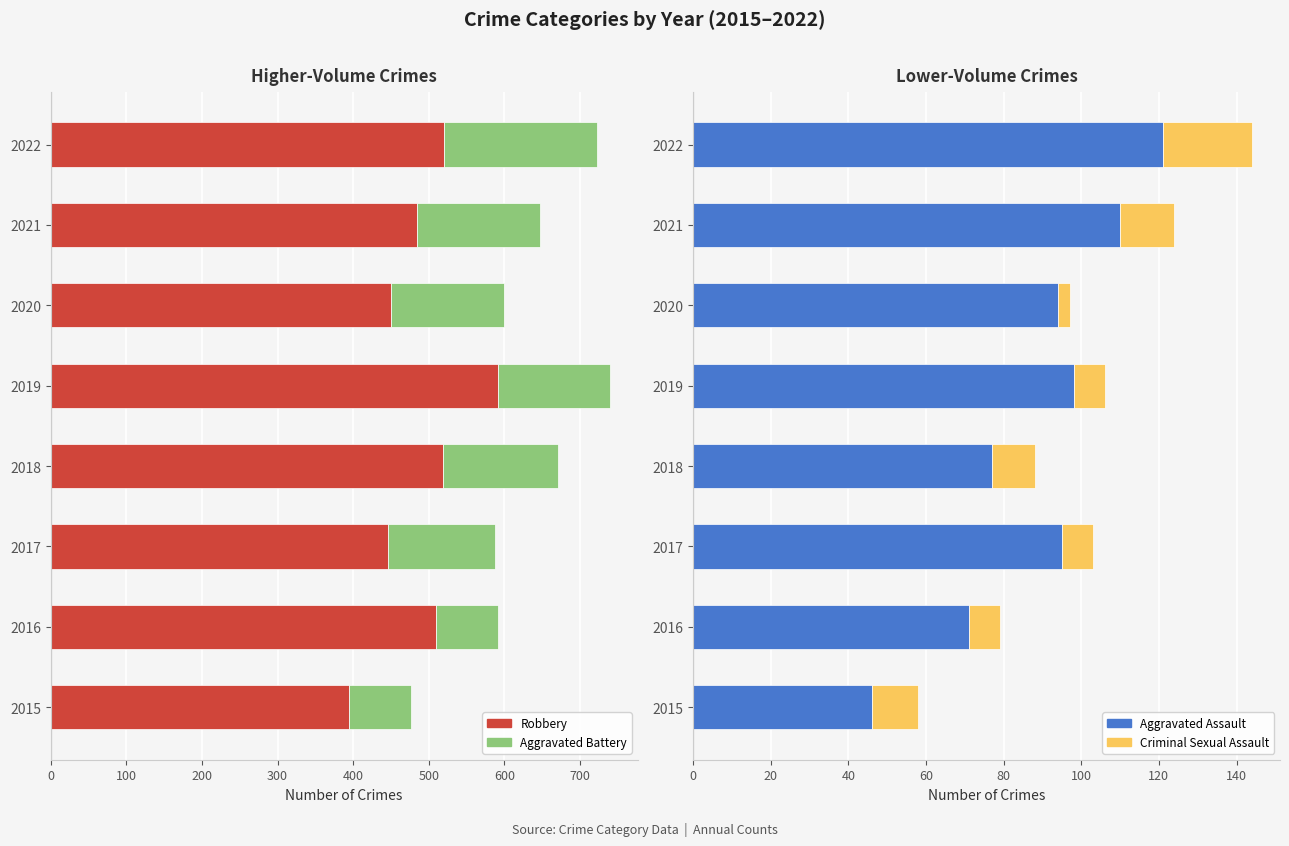

Reading left to right, transcribe all the data shown in this chart.

Robbery: 395	510	446	519	591	450	484	520
Aggravated Battery: 82	82	142	152	148	150	163	202
Aggravated Assault: 46	71	95	77	98	94	110	121
Criminal Sexual Assault: 12	8	8	11	8	3	14	23